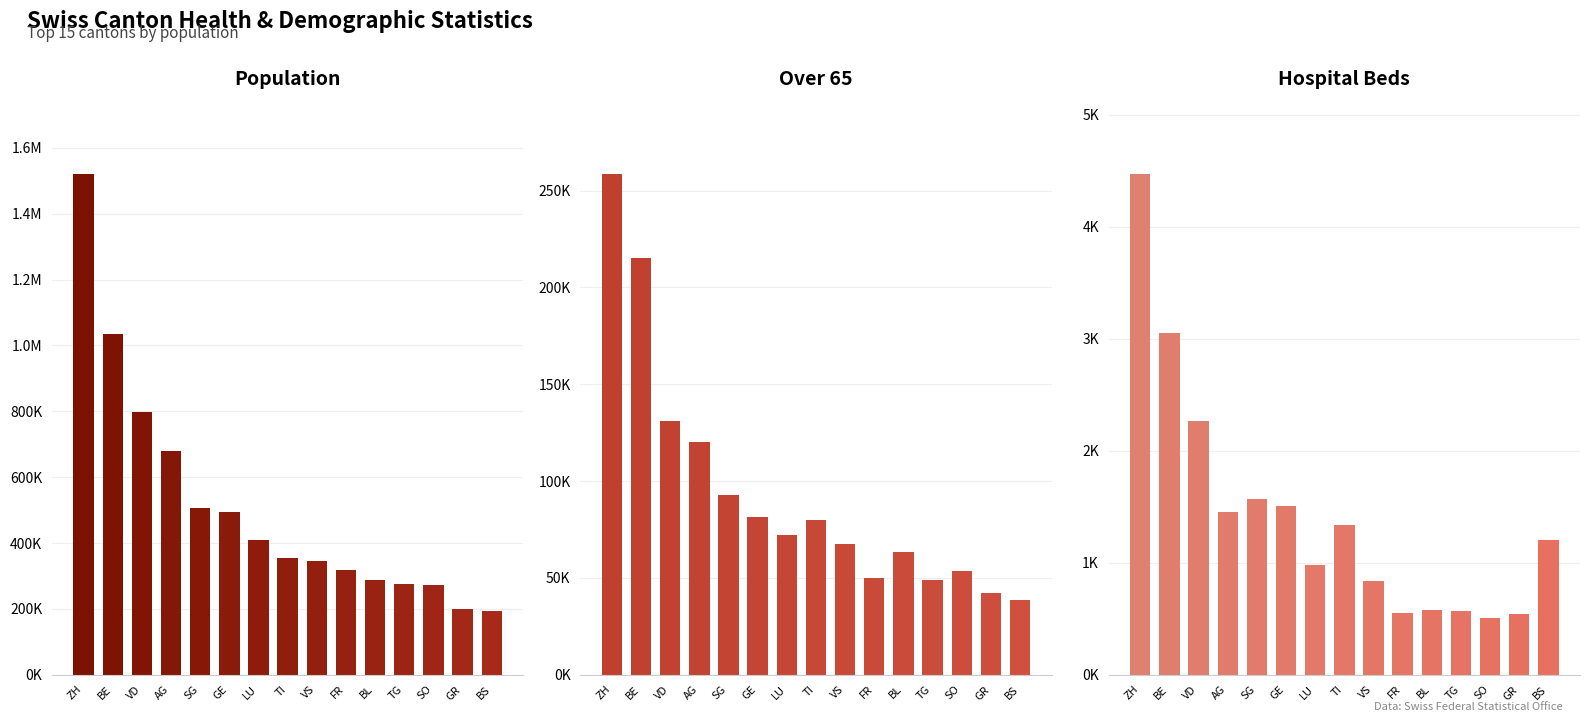

Is it true that Population equals 194766 at BS?

True